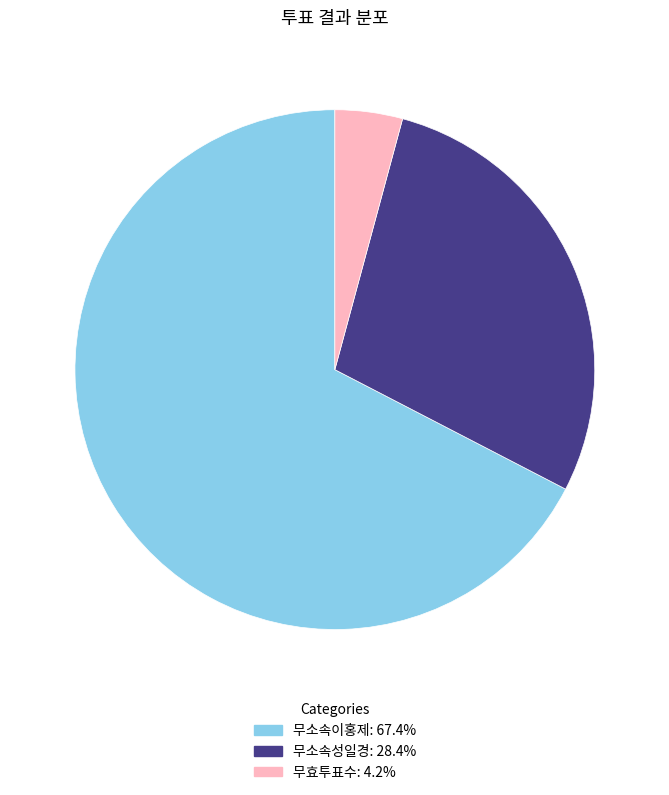

How many segments does this pie chart have?

3